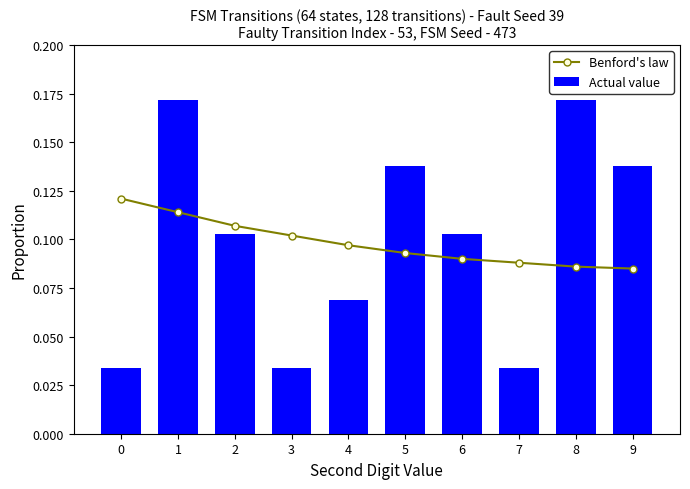

Between 3 and 5, which is larger?

3